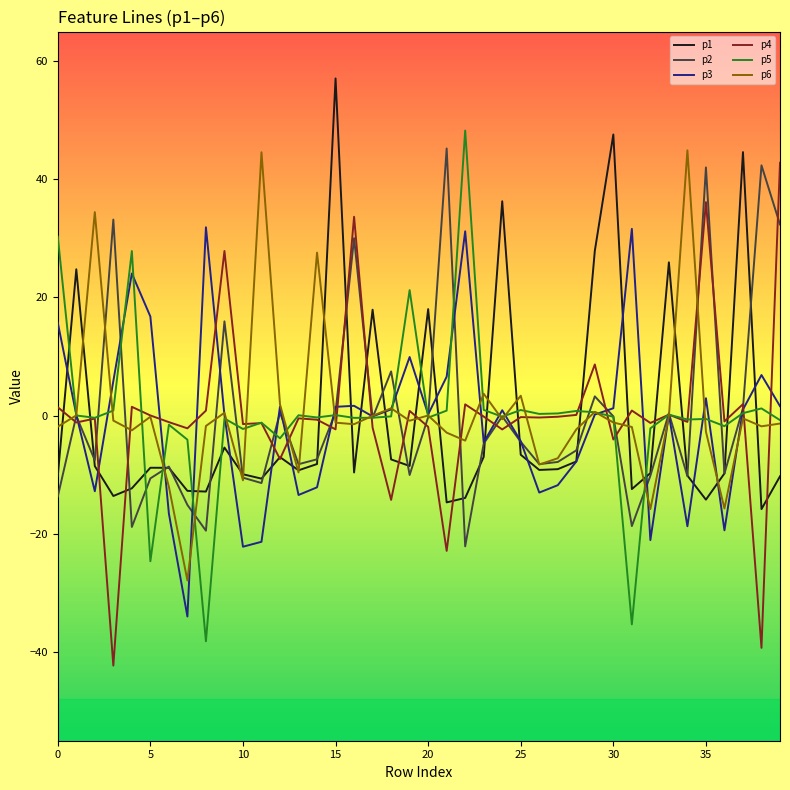

What is the maximum value shown in the chart?

57.1